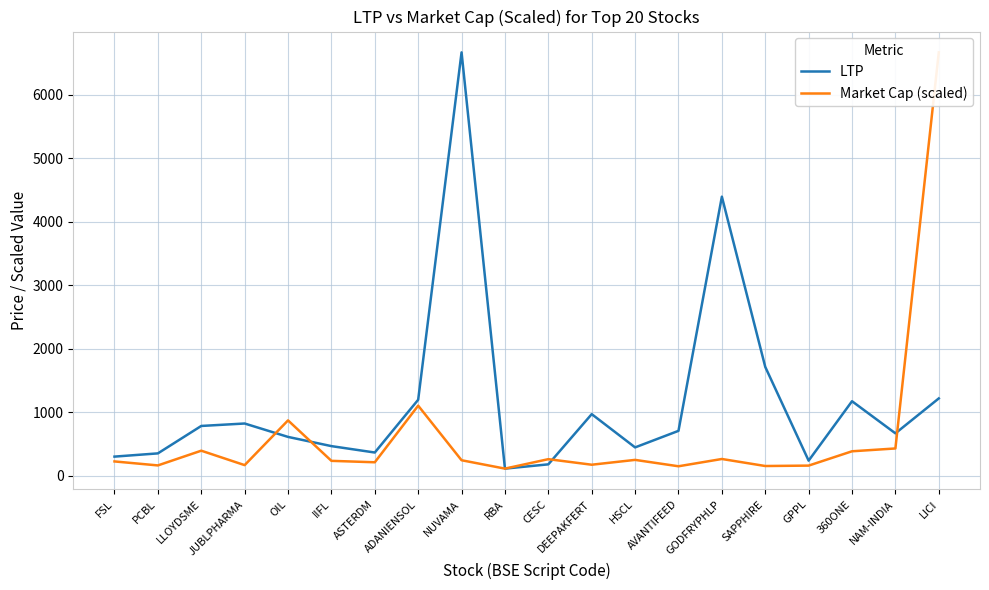

What is the label of the 20th point from the right?

FSL